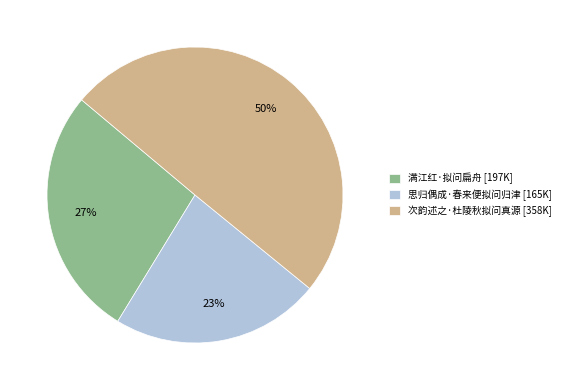

Which category has the smallest portion of the pie?

思归偶成·春来便拟问归津